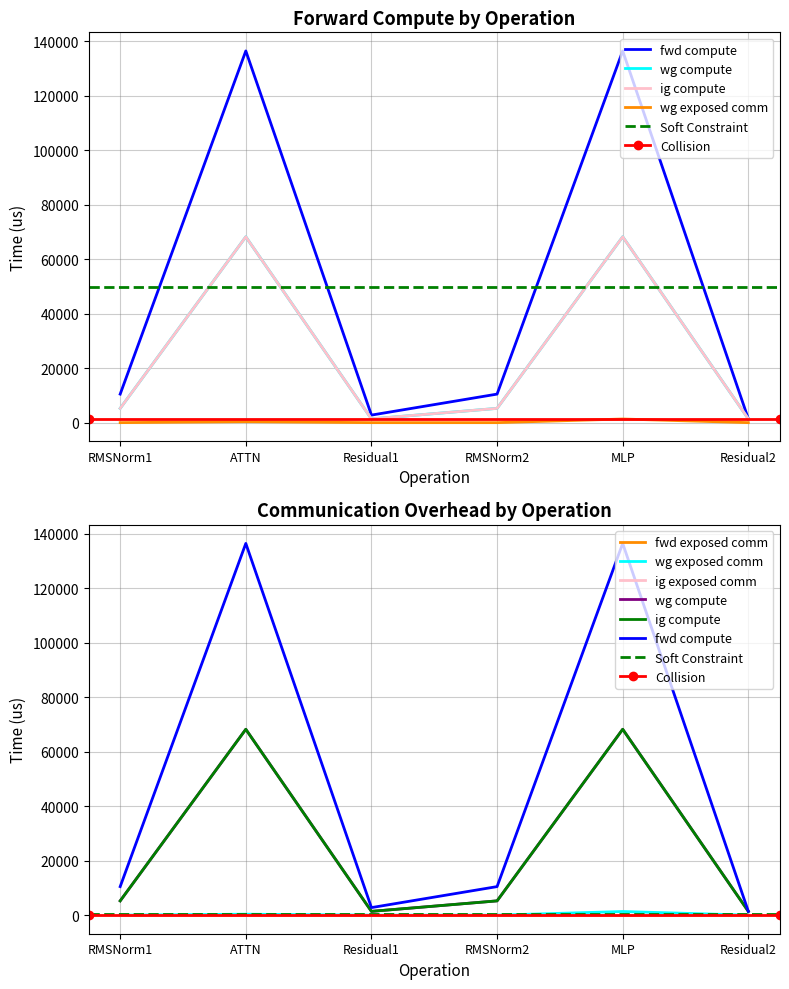

Rank the series by their maximum value, from lowest to highest.

wg exposed comm, wg compute, ig compute, fwd compute